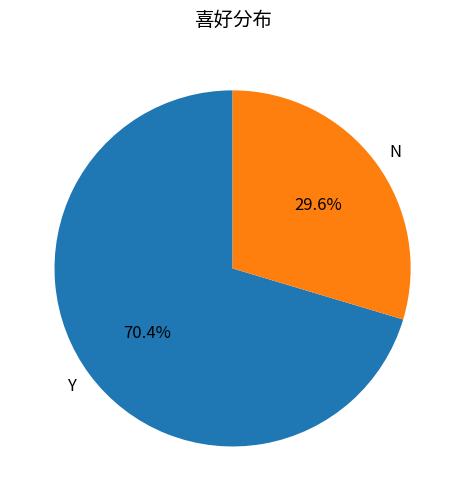

To the nearest percent, what is the average slice percentage?

50%